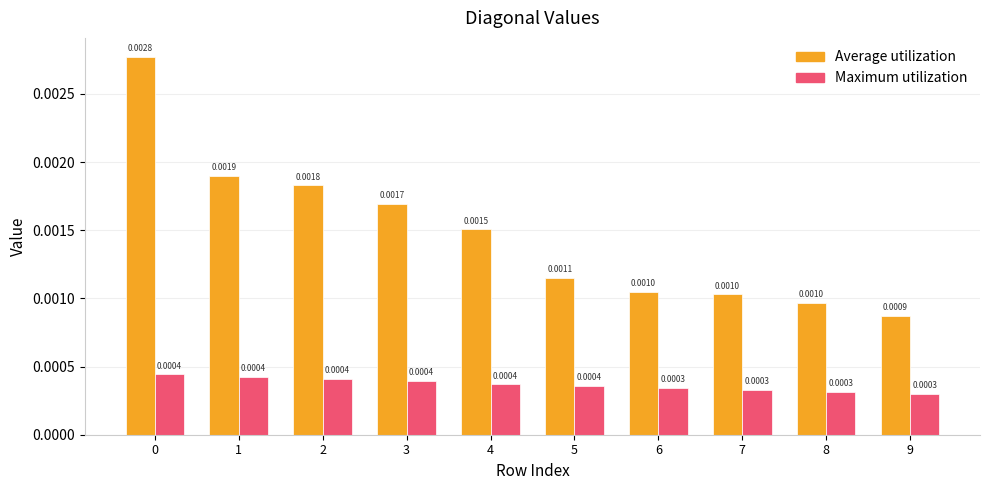

Rank the series by their average value, from highest to lowest.

Average utilization, Maximum utilization